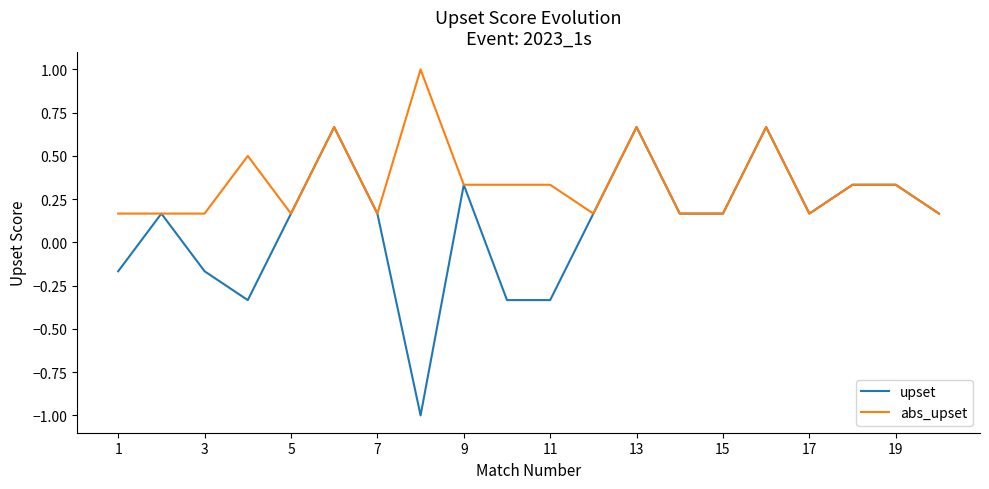

What is the lowest value of the upset series?

-1.0